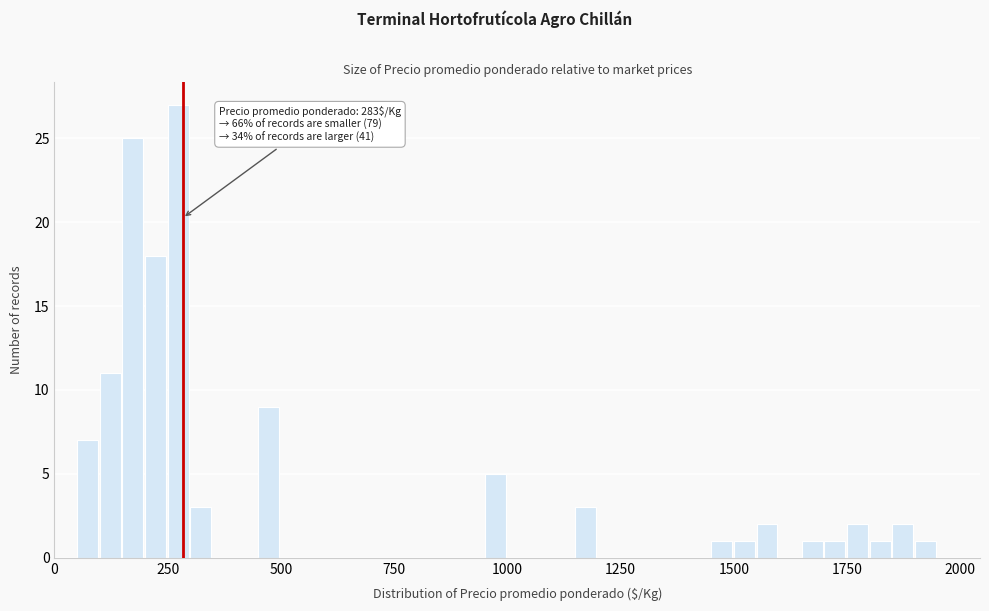

Around what value on the x-axis is the tallest bar? Give the approximate position of its centre, as read against the axis.

250